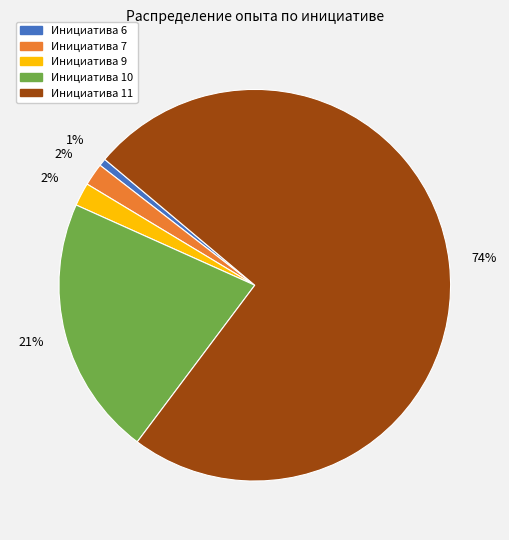

Combined, do Инициатива 6 and Инициатива 9 account for over 50%?

No